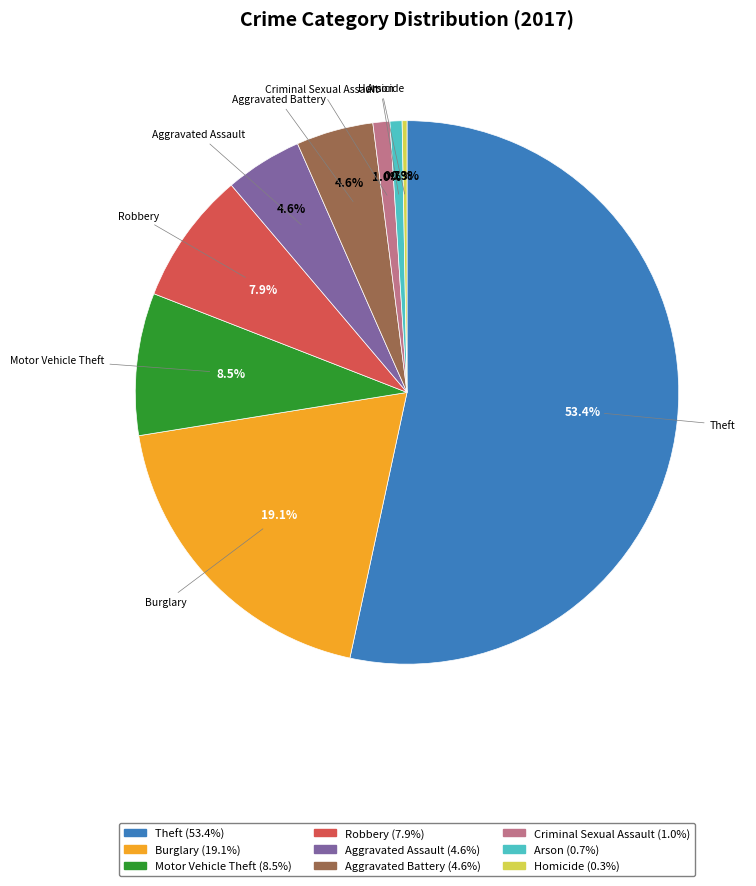

What percentage is the Motor Vehicle Theft slice, to the nearest percent?

8%